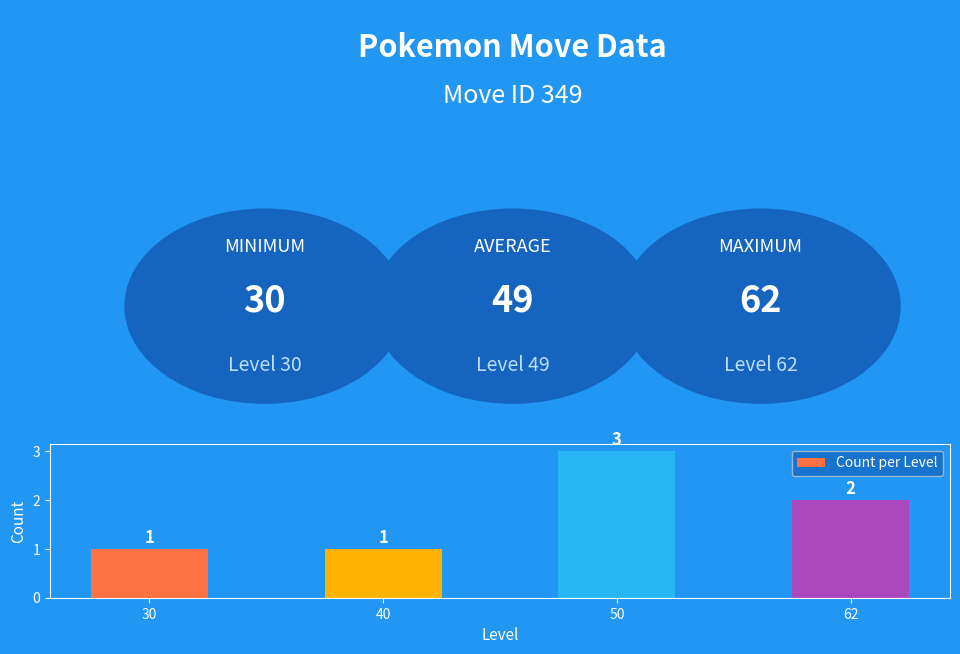

What is the value of the 4th bar from the left?

2